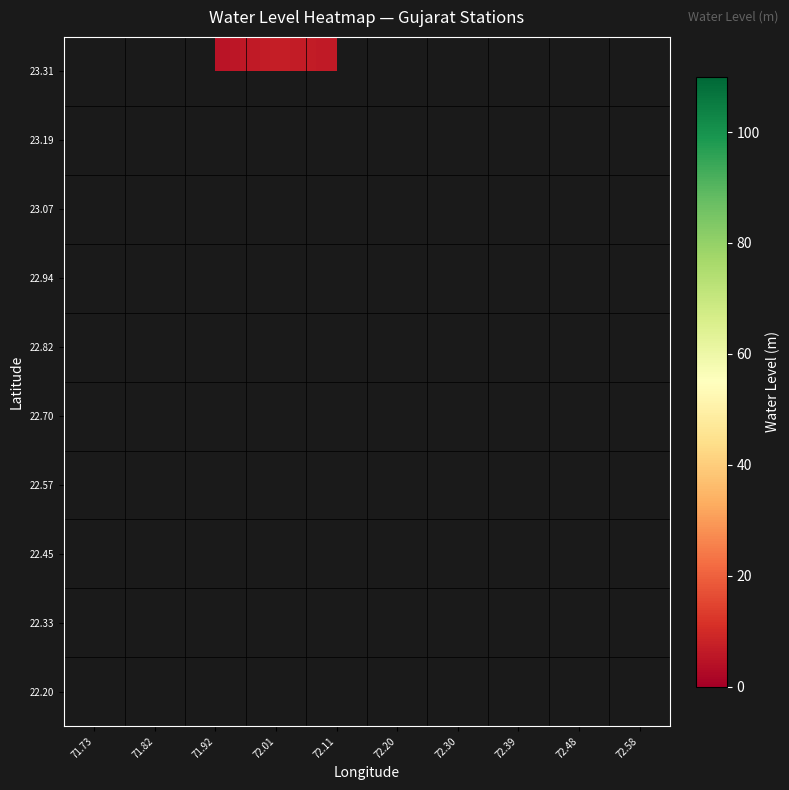

How many data points does each series have?

10